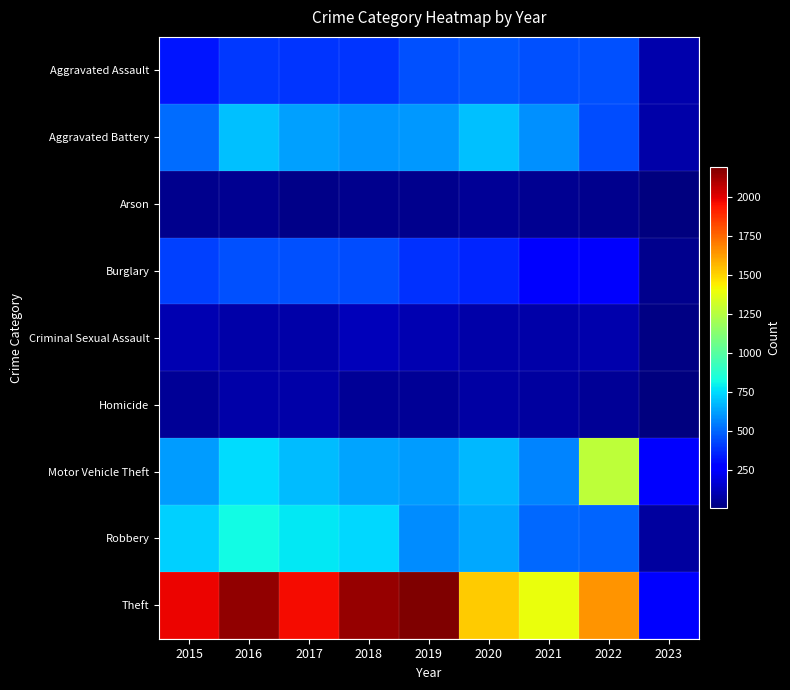

At which category is the sum across all series the highest?

2016